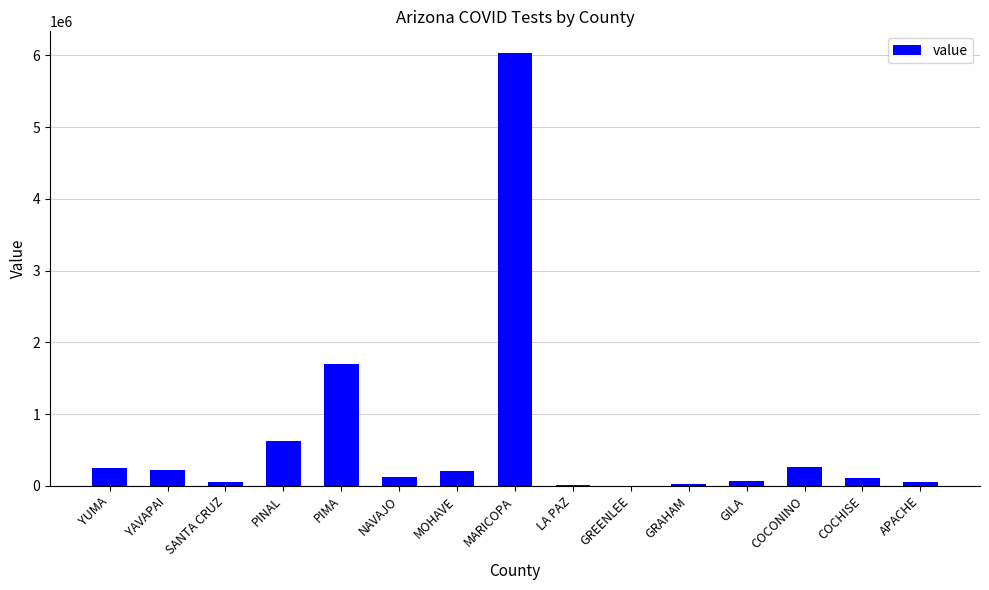

Count the number of data series in this chart.

1